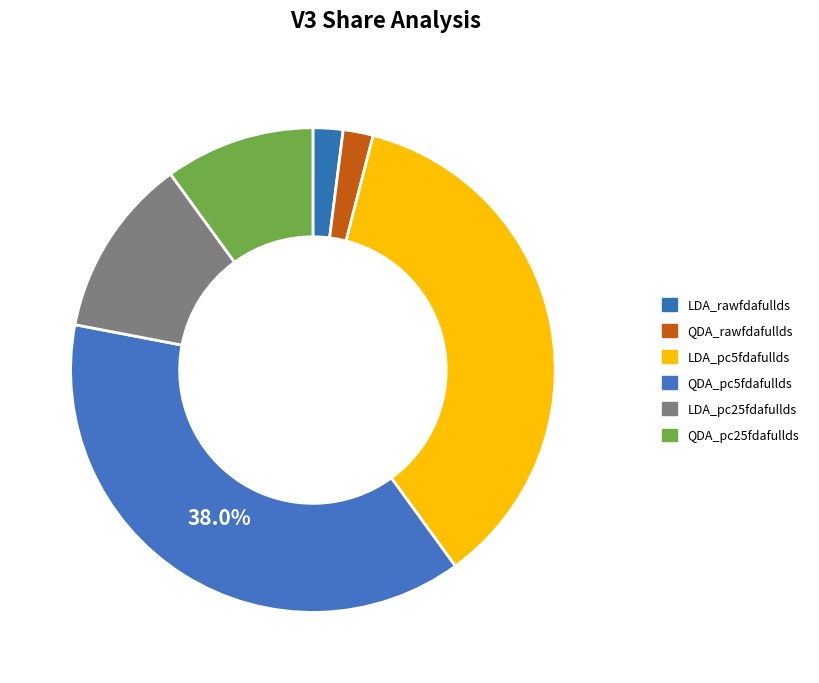

How many slices are in this pie chart?

6